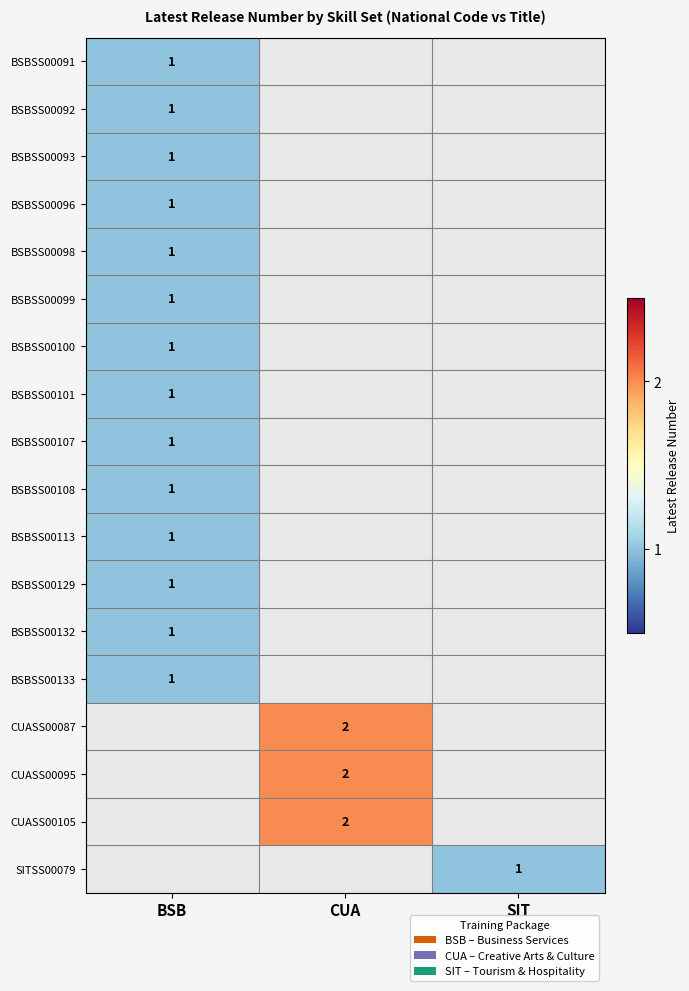

True or false: BSBSS00098 has a value of 1 at BSB.

True